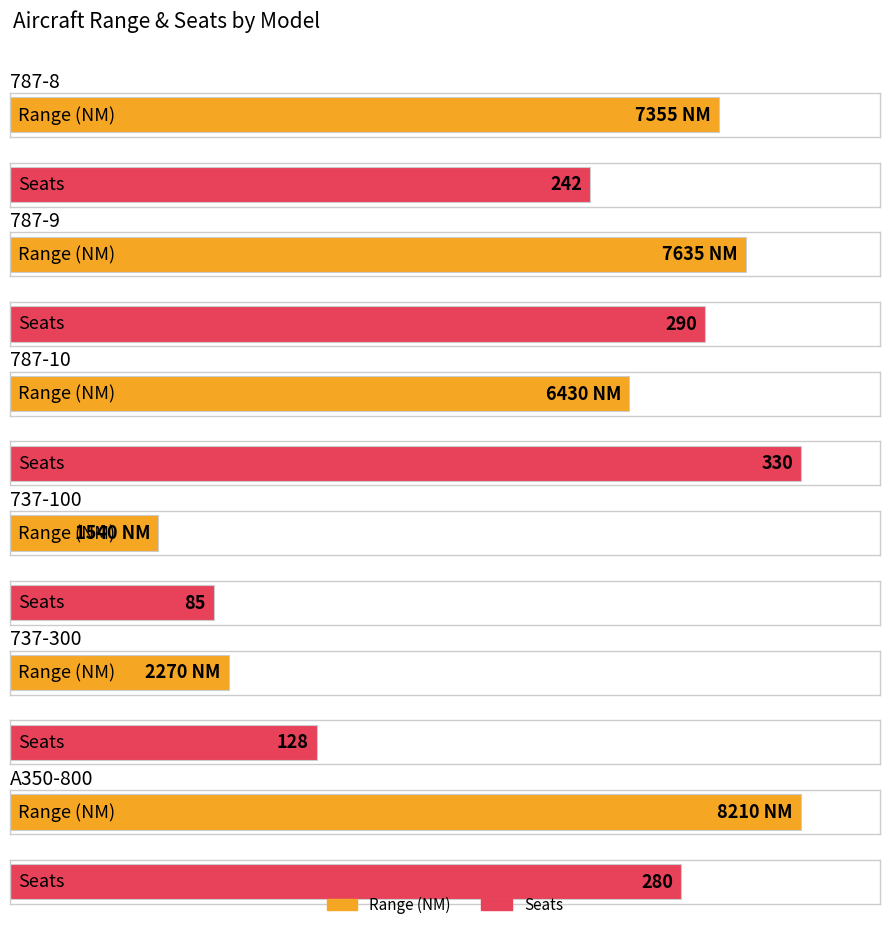

What is the difference between the highest and lowest values at 787-8?

7113